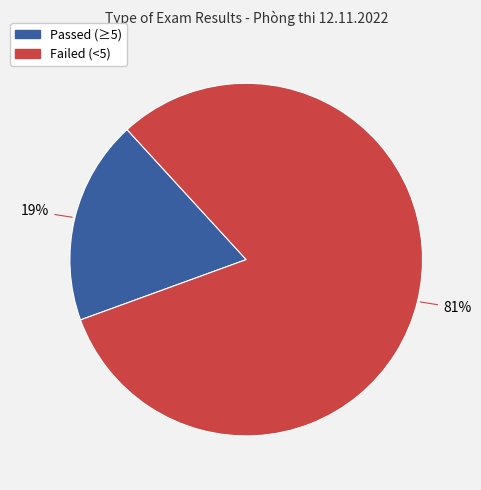

Does any single category account for the majority?

Yes